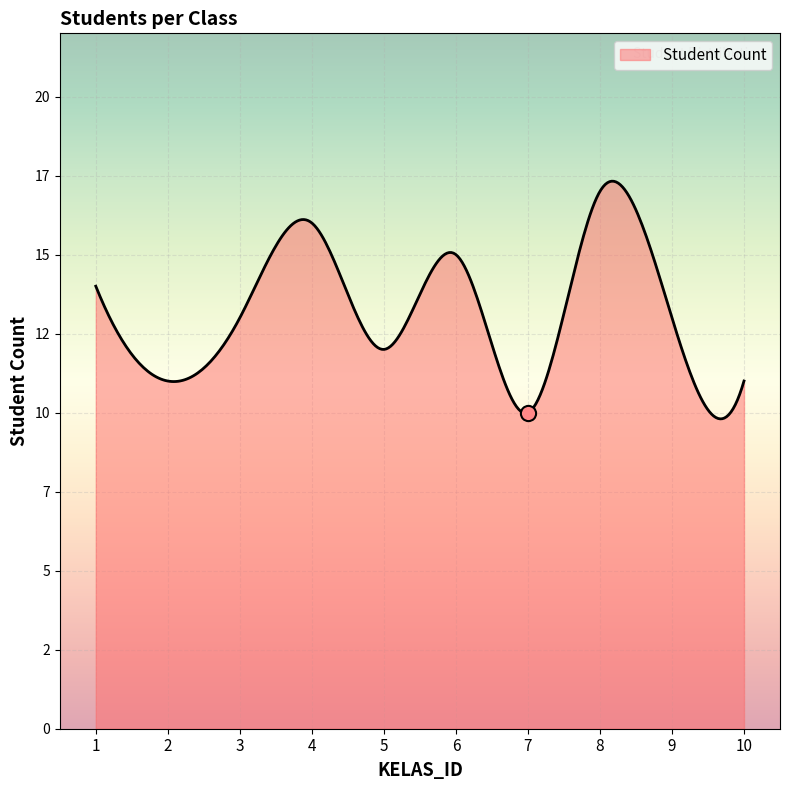

Which has a higher value, 4 or 2?

4